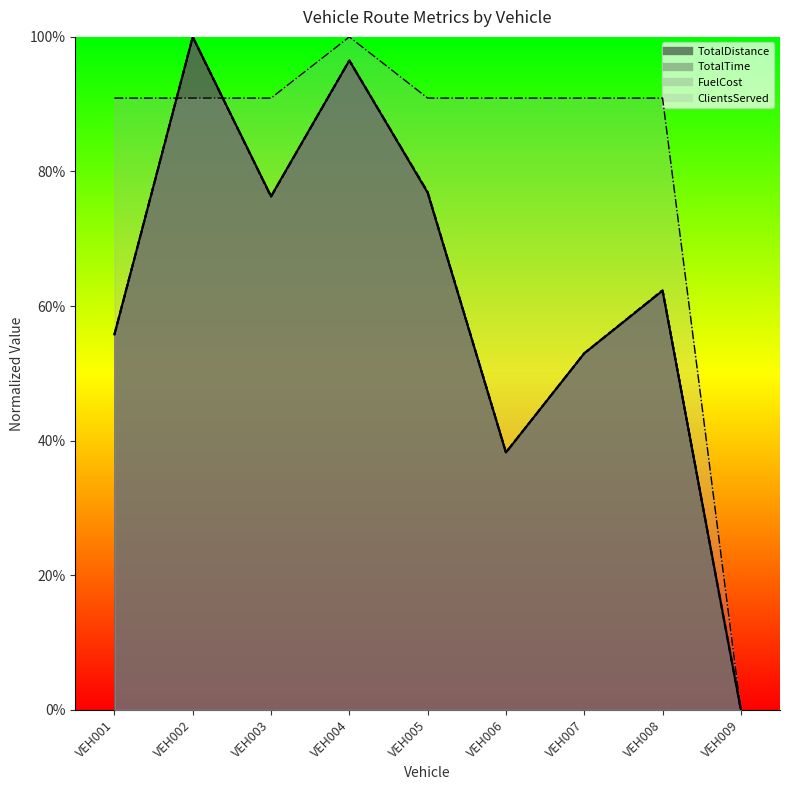

How many series are shown in this chart?

4